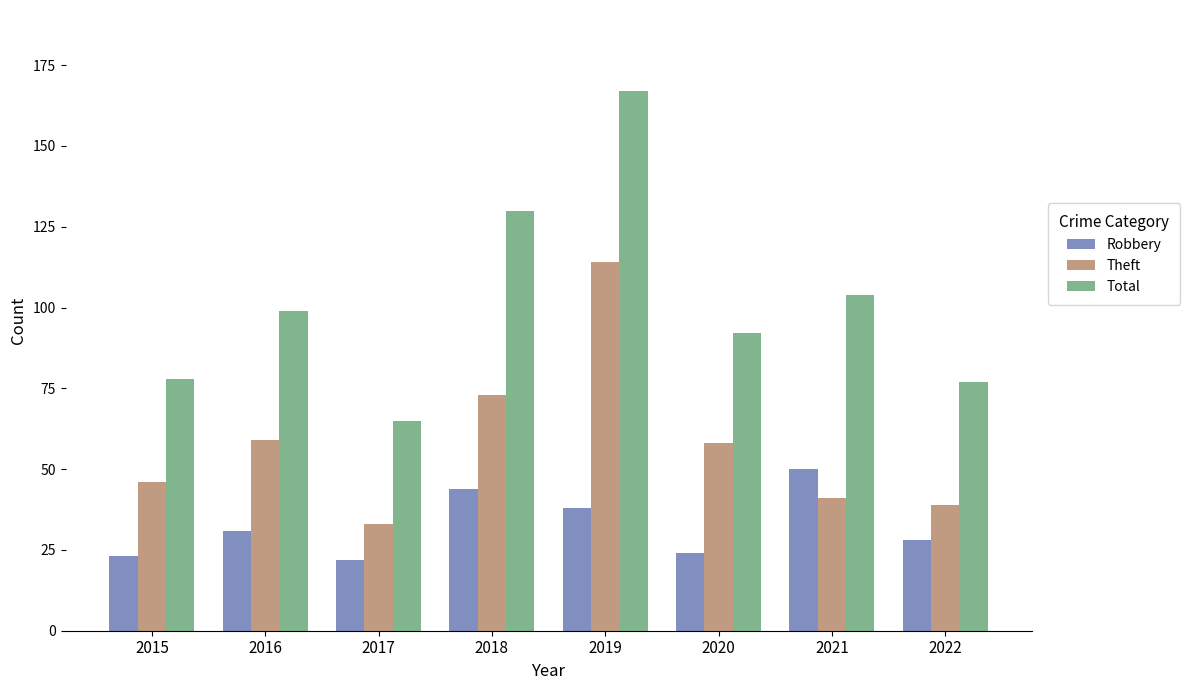

What is the difference between the Theft values at 2018 and 2016?

14